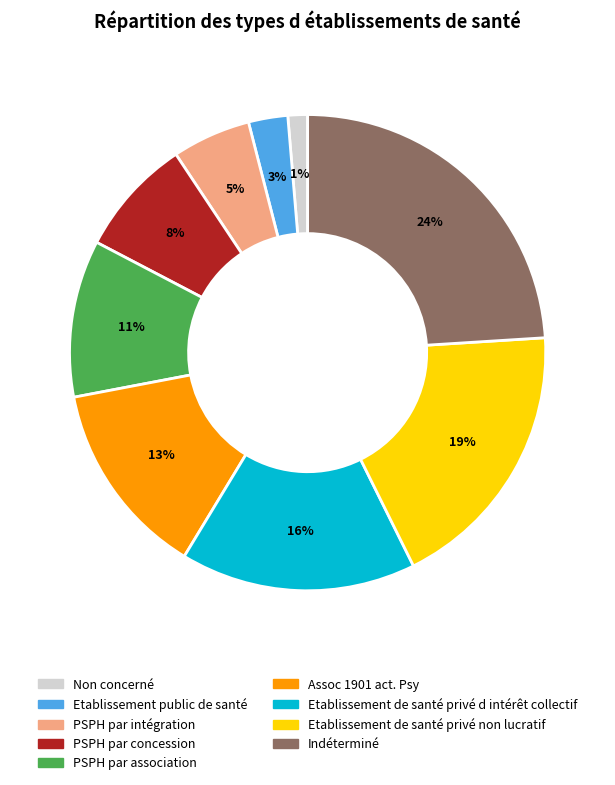

Which slice is the largest?

Indéterminé